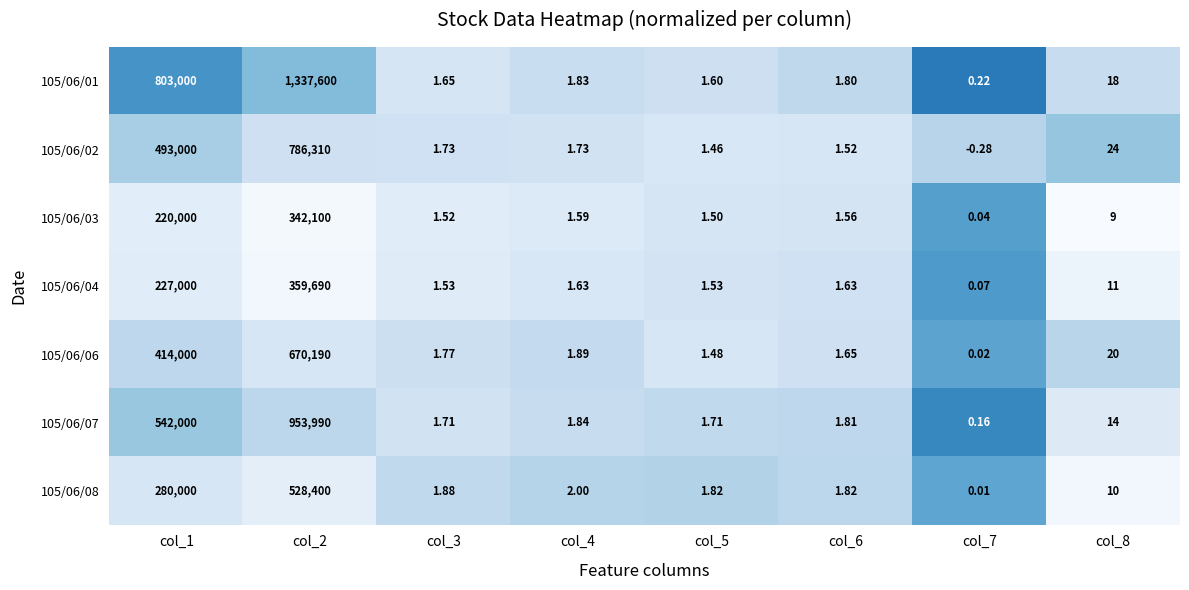

Is the value of 105/06/07 at col_7 greater than the value of 105/06/03 at col_2?

No